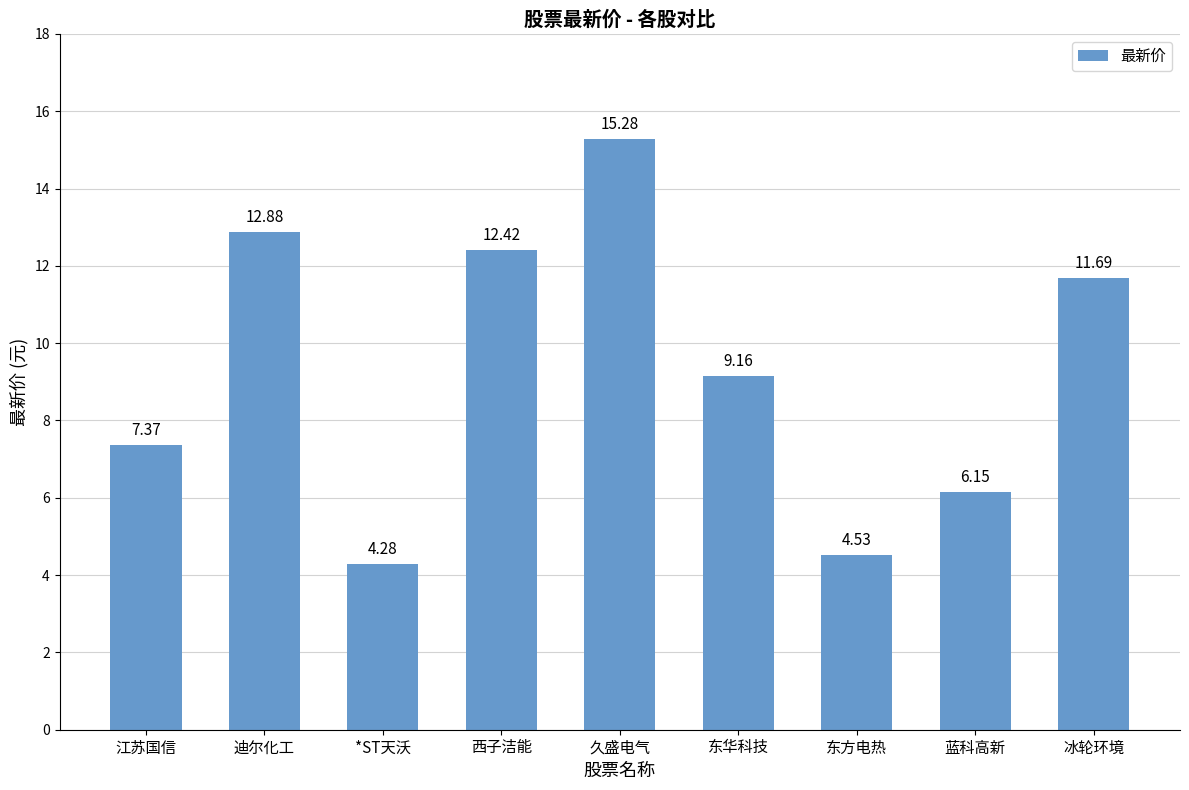

Is it true that the value at *ST天沃 is 2.0?

False